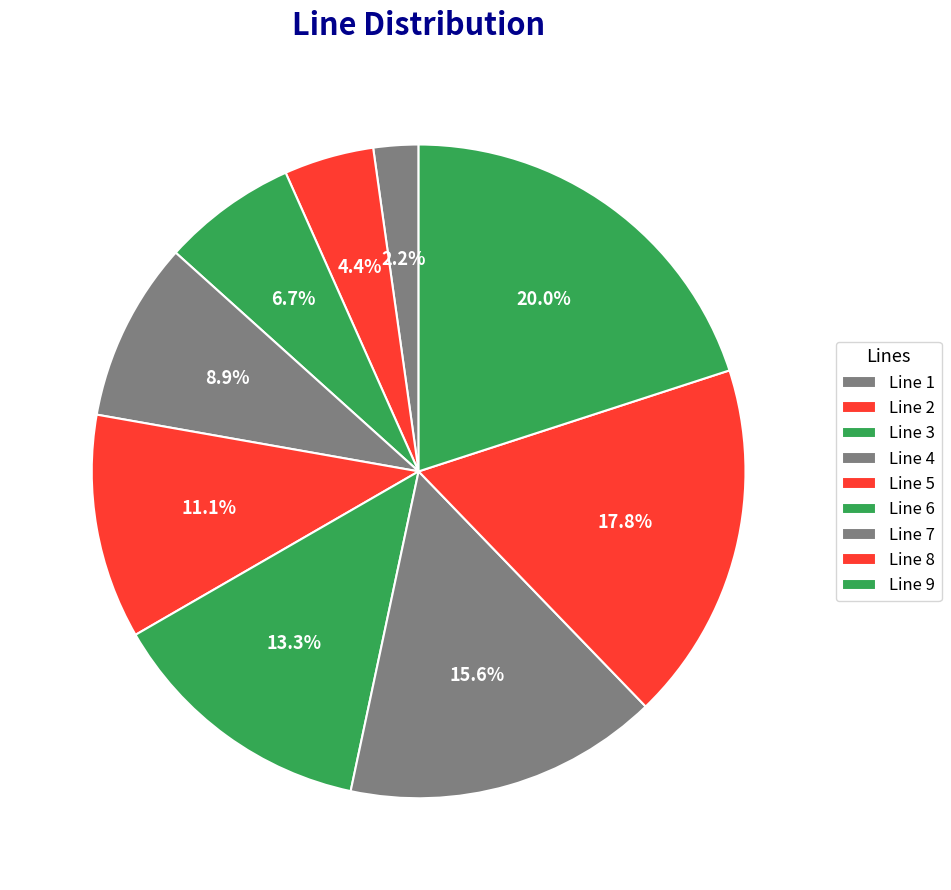

Which category has the biggest portion of the pie?

Line 9